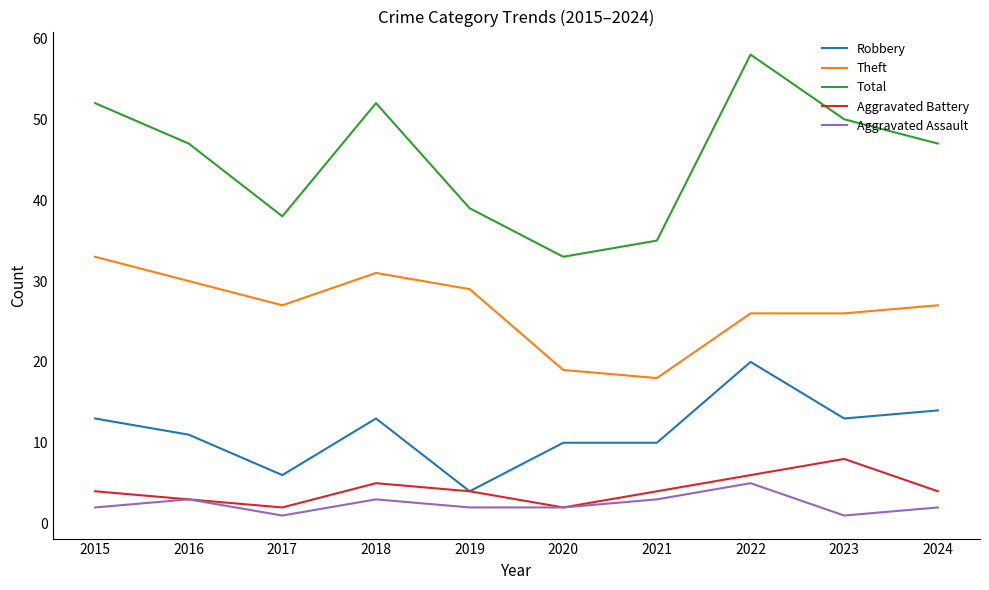

Count the Aggravated Battery values in the range 3 to 5.

6